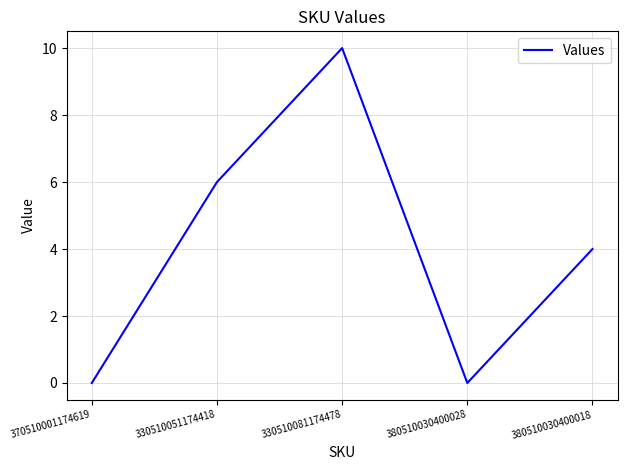

True or false: there are more than 1 points higher than both neighbors.

False